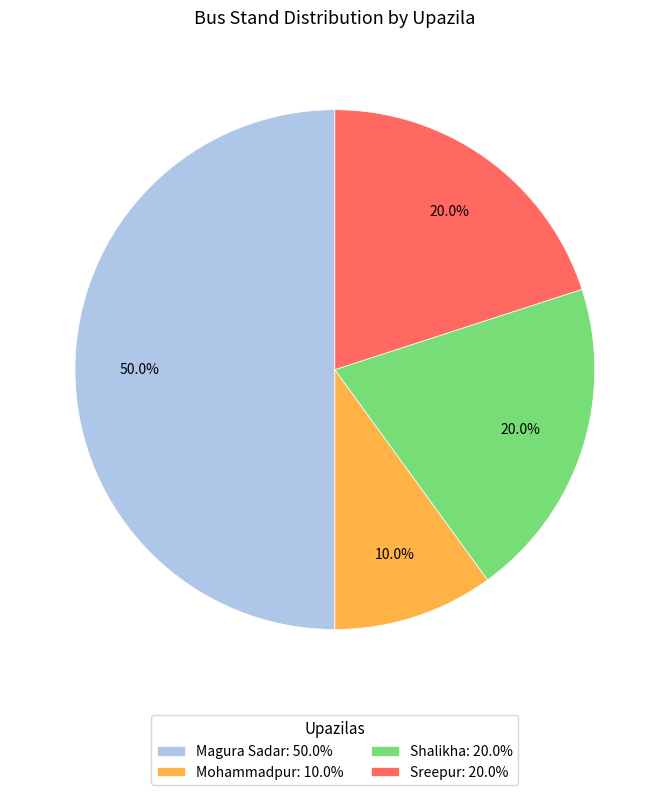

True or false: Shalikha accounts for 20% of the total.

True